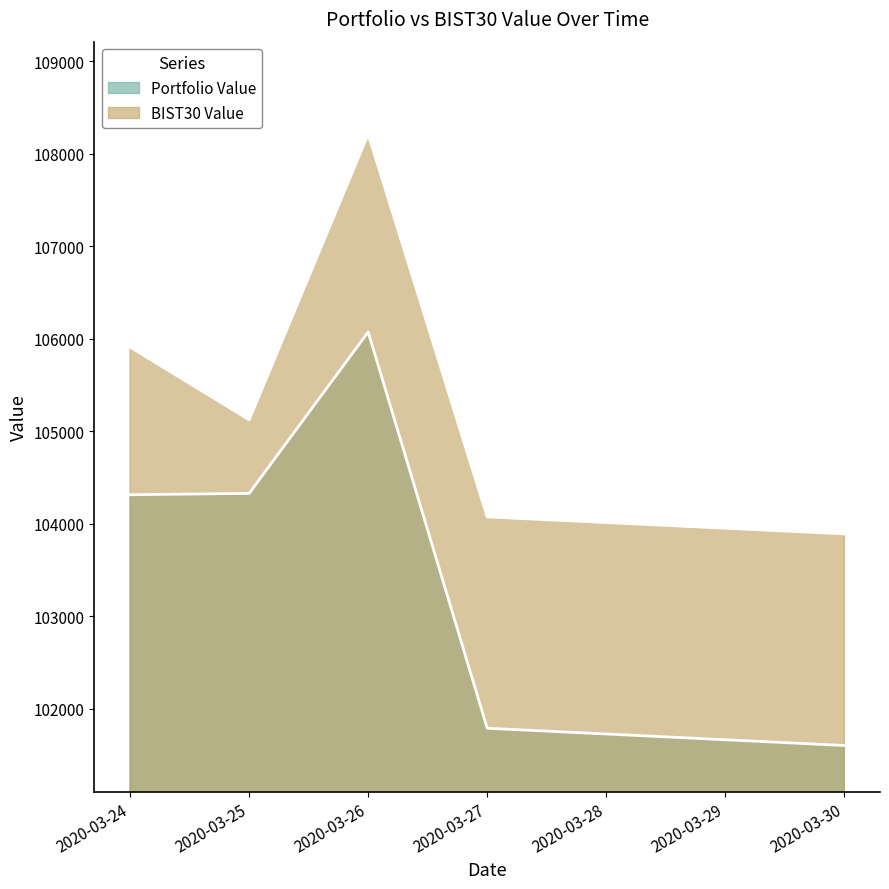

What is the minimum value shown in the chart?

101601.9